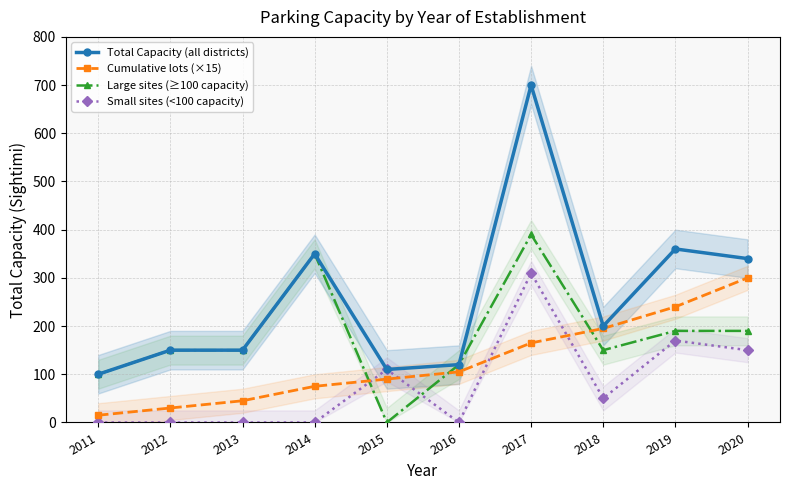

What is the average value of the Large sites (≥100 capacity) series?

179